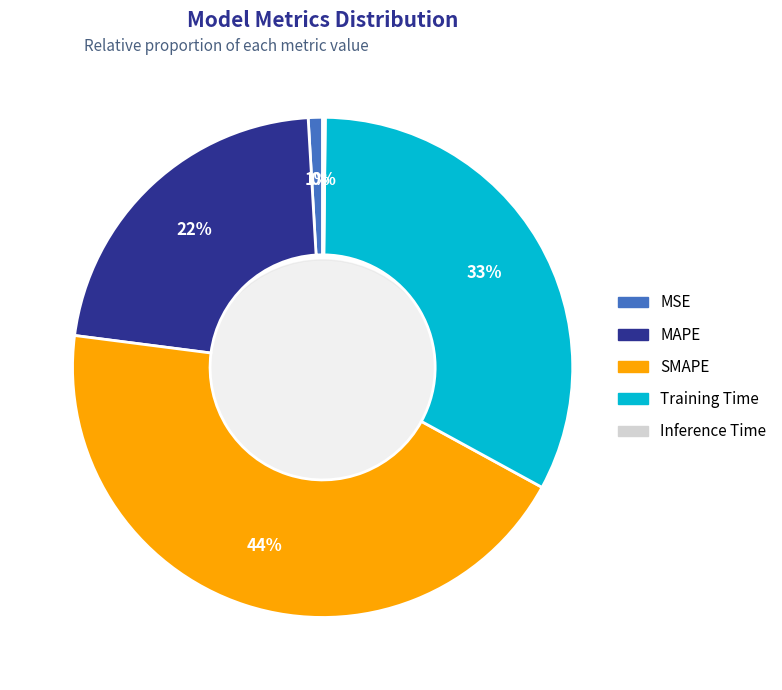

Between Inference Time and MAPE, which is larger?

MAPE